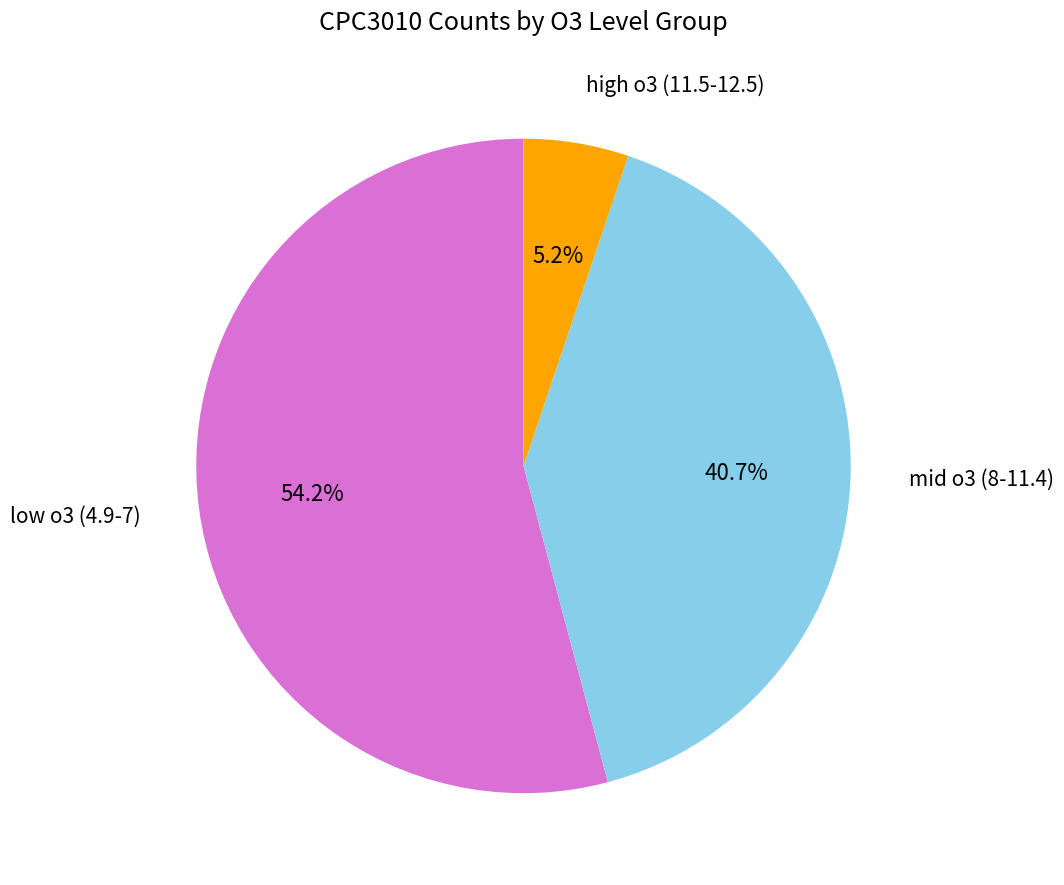

Is there any slice that represents more than half of the pie?

Yes